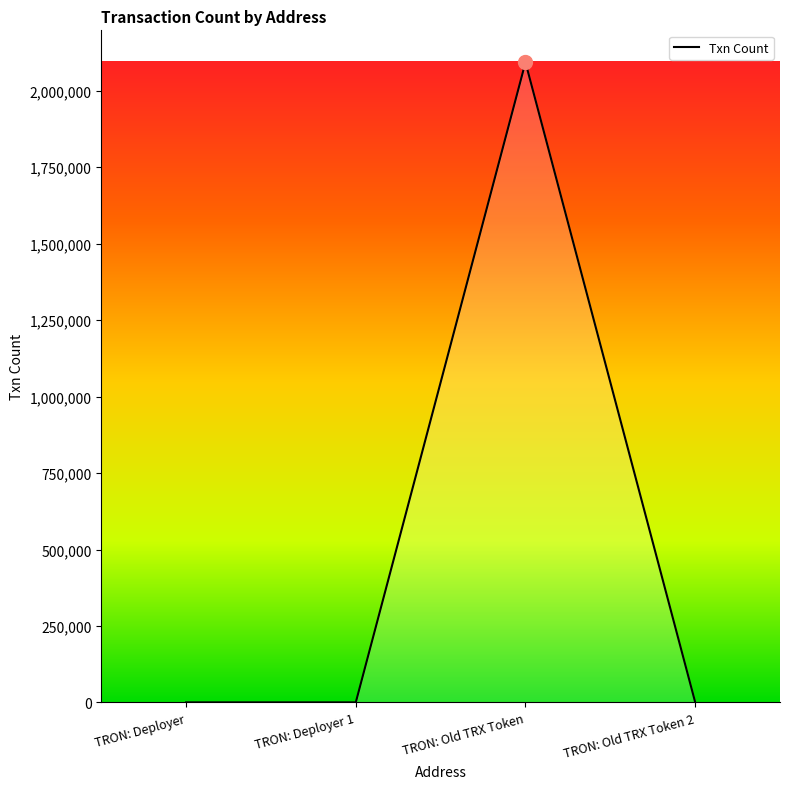

At which category does the data reach its first local valley?

TRON: Deployer 1